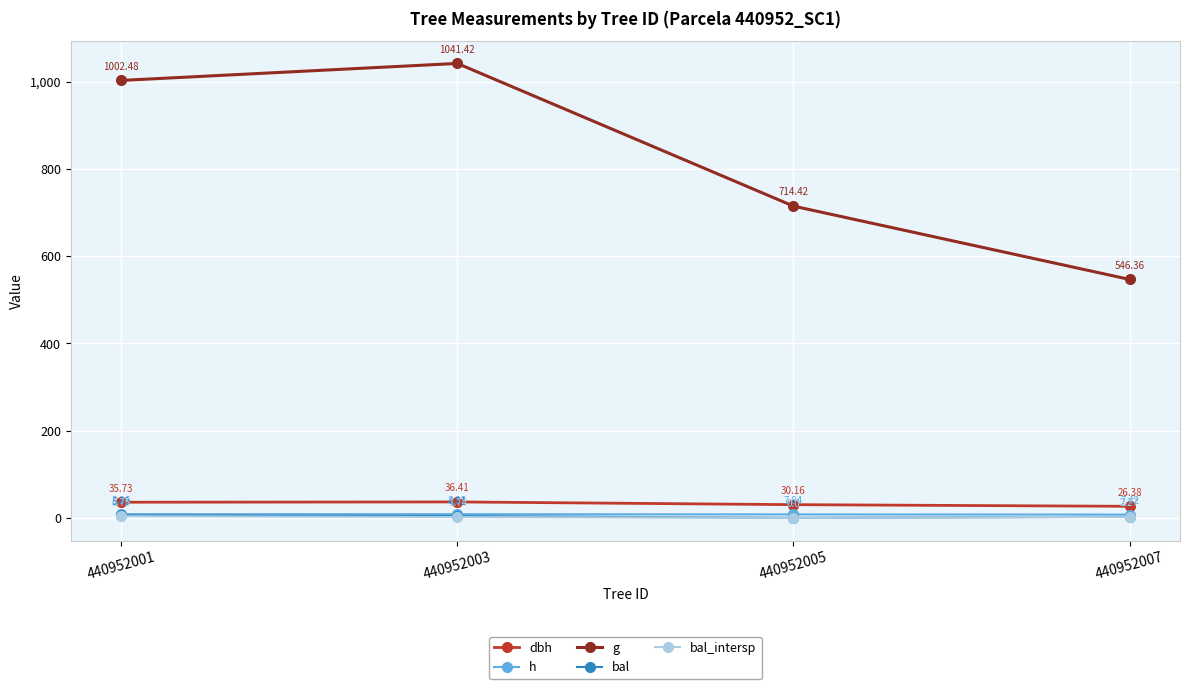

What are all the series names shown in the legend?

dbh, h, g, bal, bal_intersp